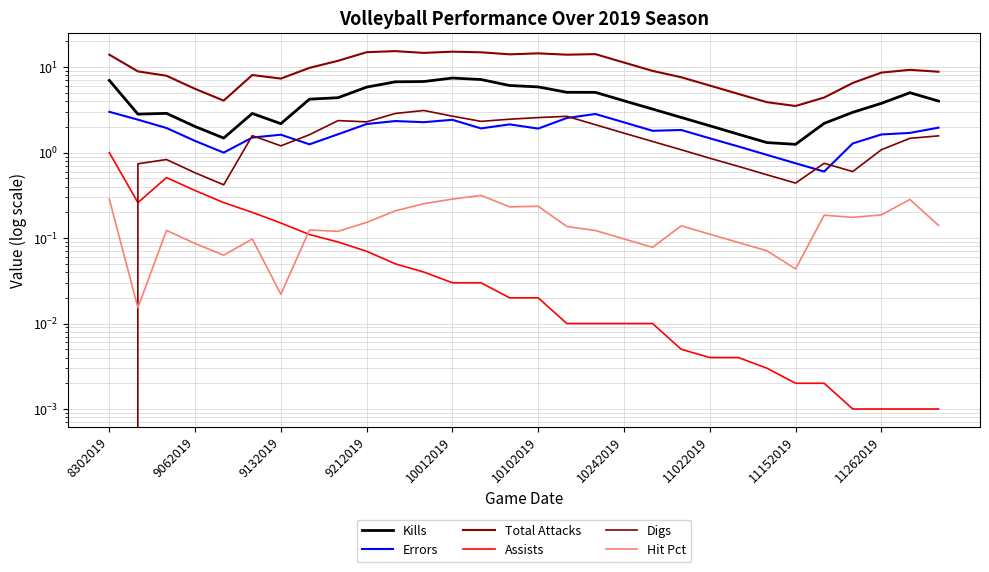

In Assists, how many points are lower than both neighbors (excluding endpoints)?

1